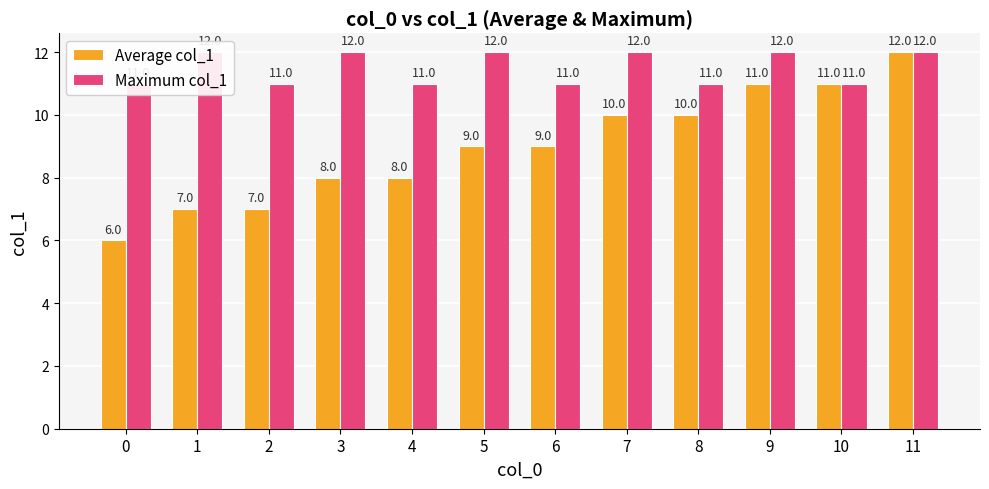

At 3, list the series in order from largest to smallest.

Maximum col_1, Average col_1